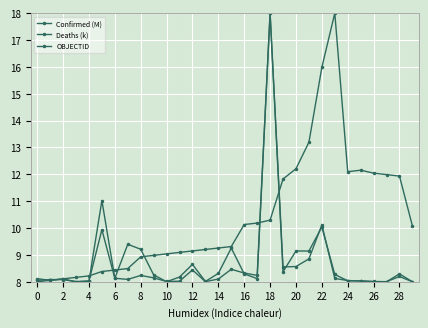

What is the sum of all OBJECTID values?

310.9